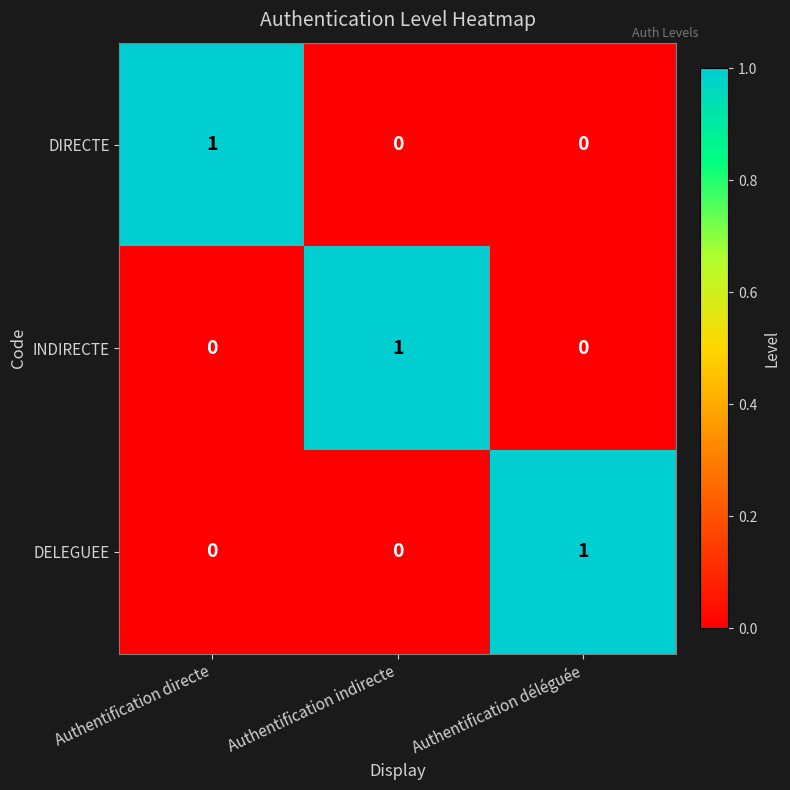

Count the INDIRECTE values in the range 0 to 1.

3